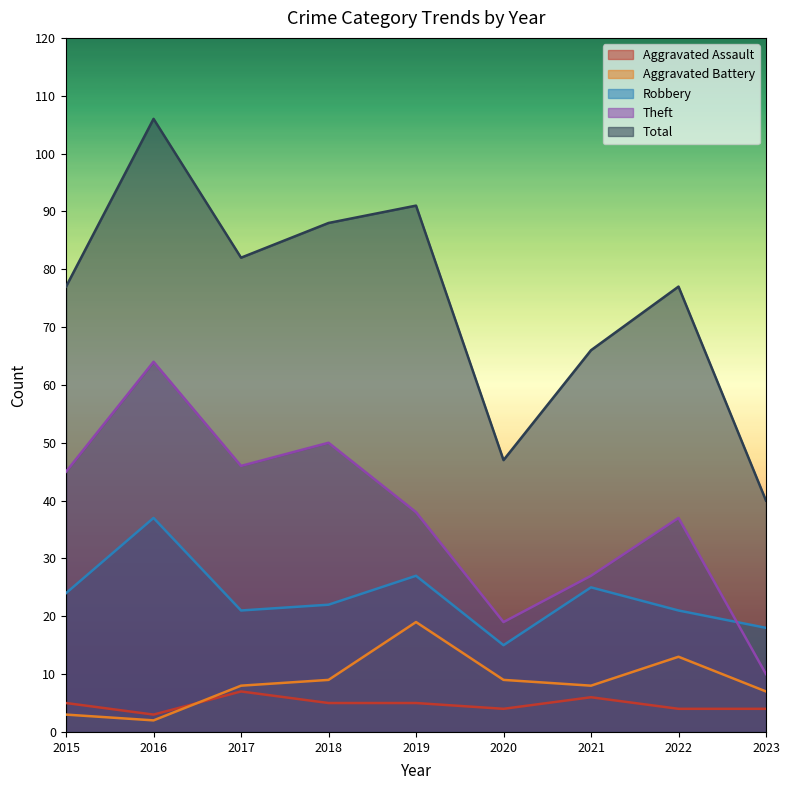

What is the total value across all series at 2019?

180